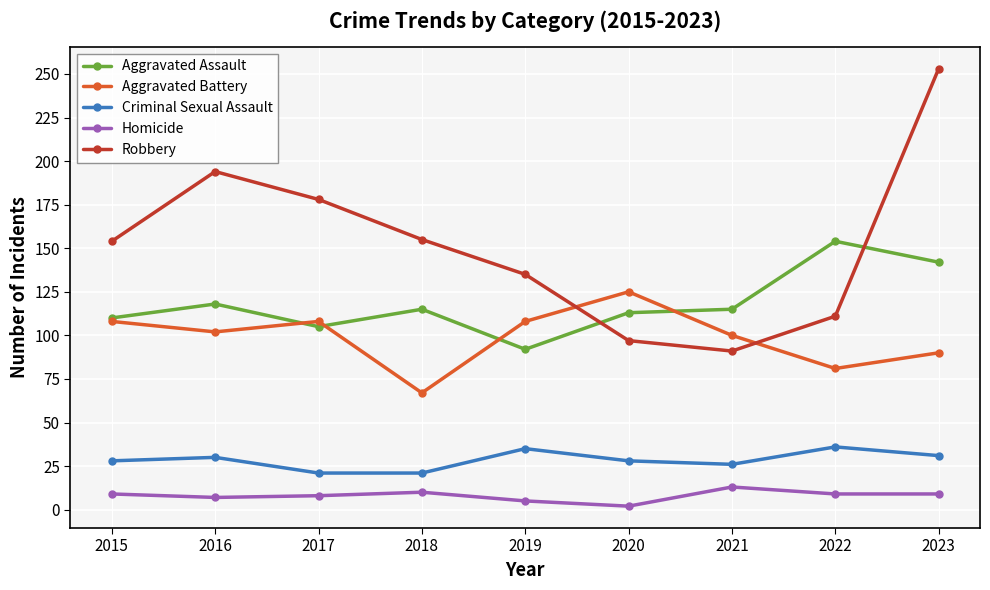

What is the sum of the Robbery values at 2020 and 2023?

350